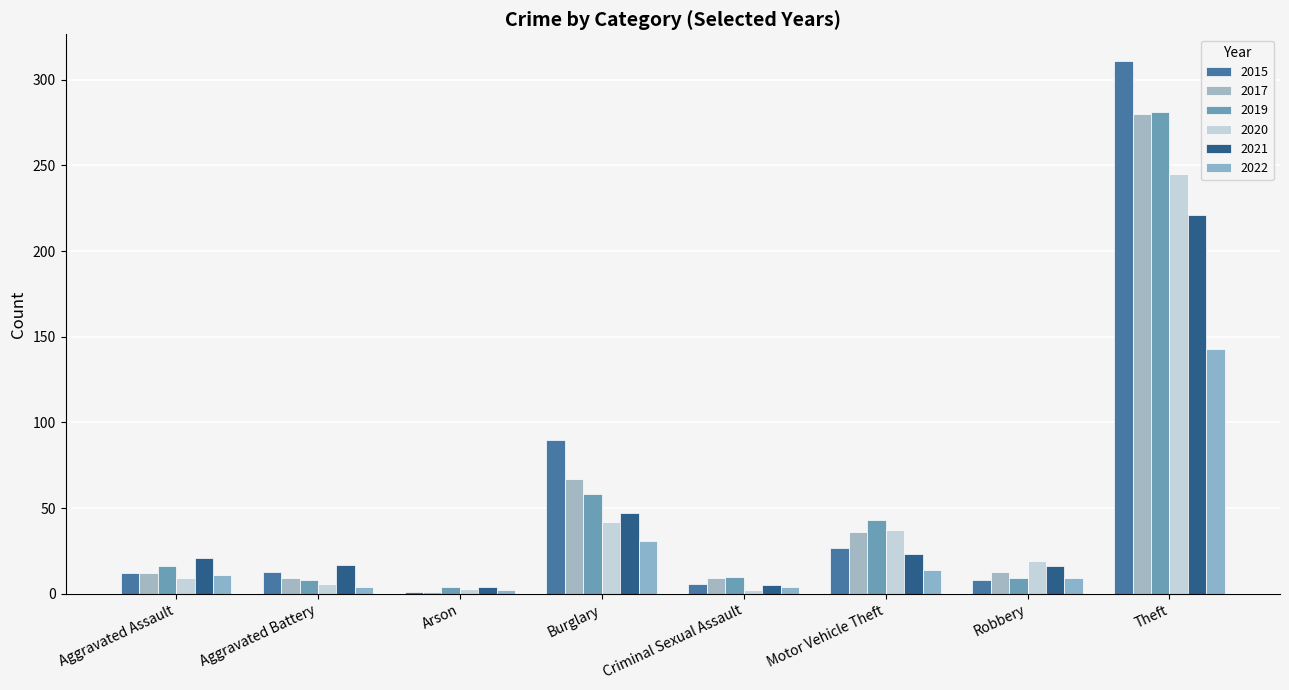

Are the bars grouped side by side (vs. stacked)?

Yes